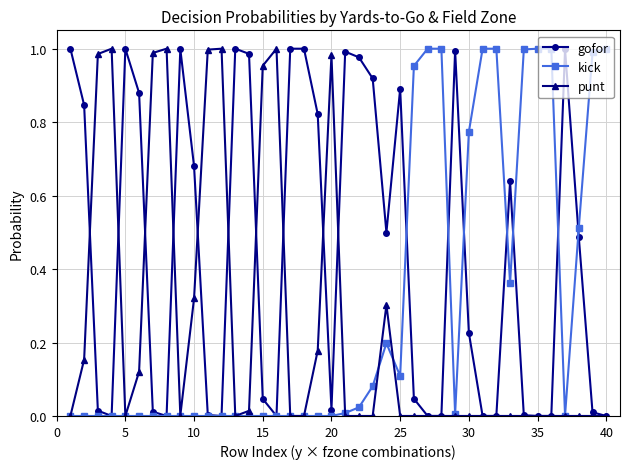

At how many categories does at least one series exceed 0?

40